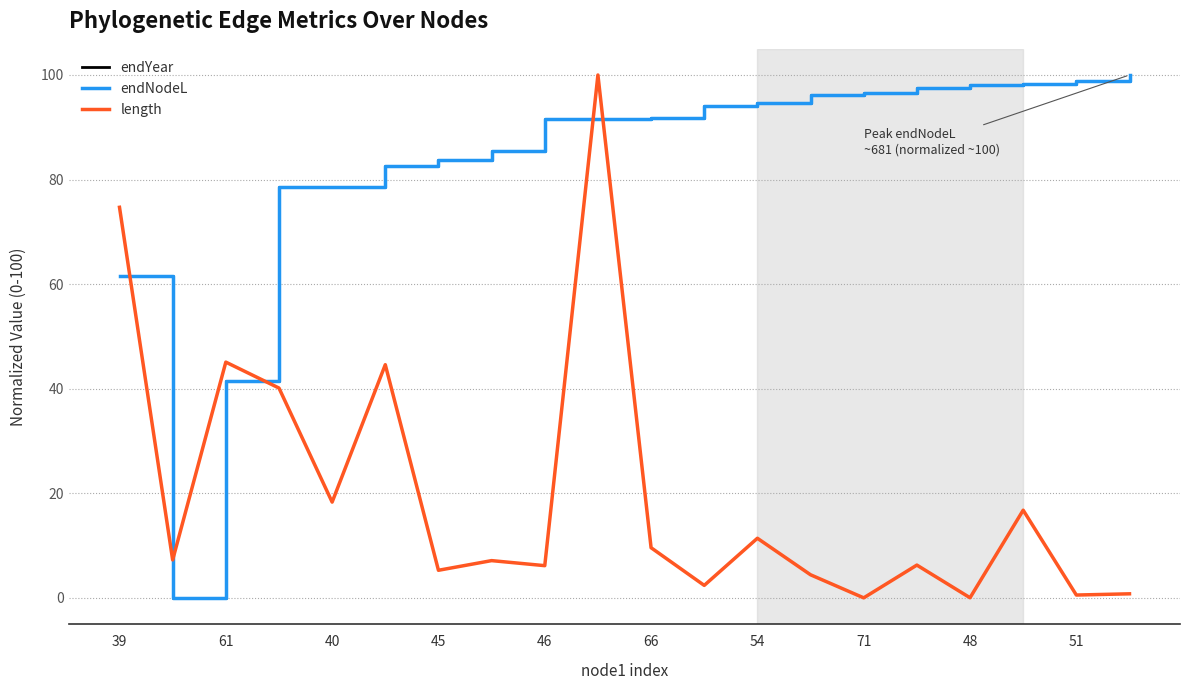

At how many categories does at least one series exceed 13?

19